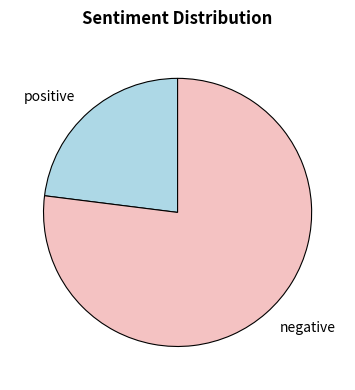

How many segments does this pie chart have?

2